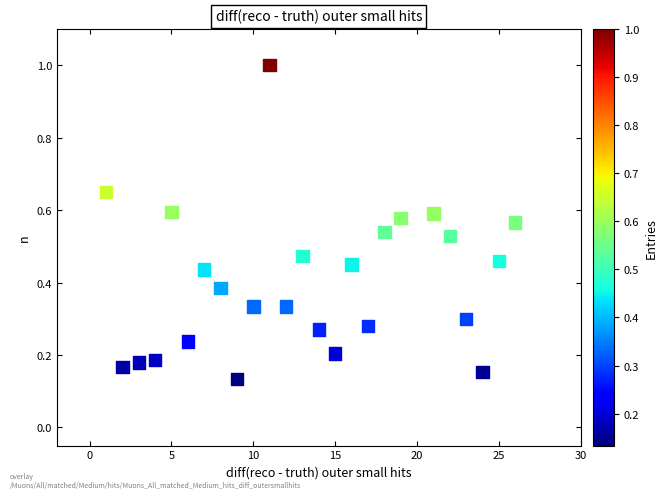

What is the range of Y values (max minus min)?

0.9